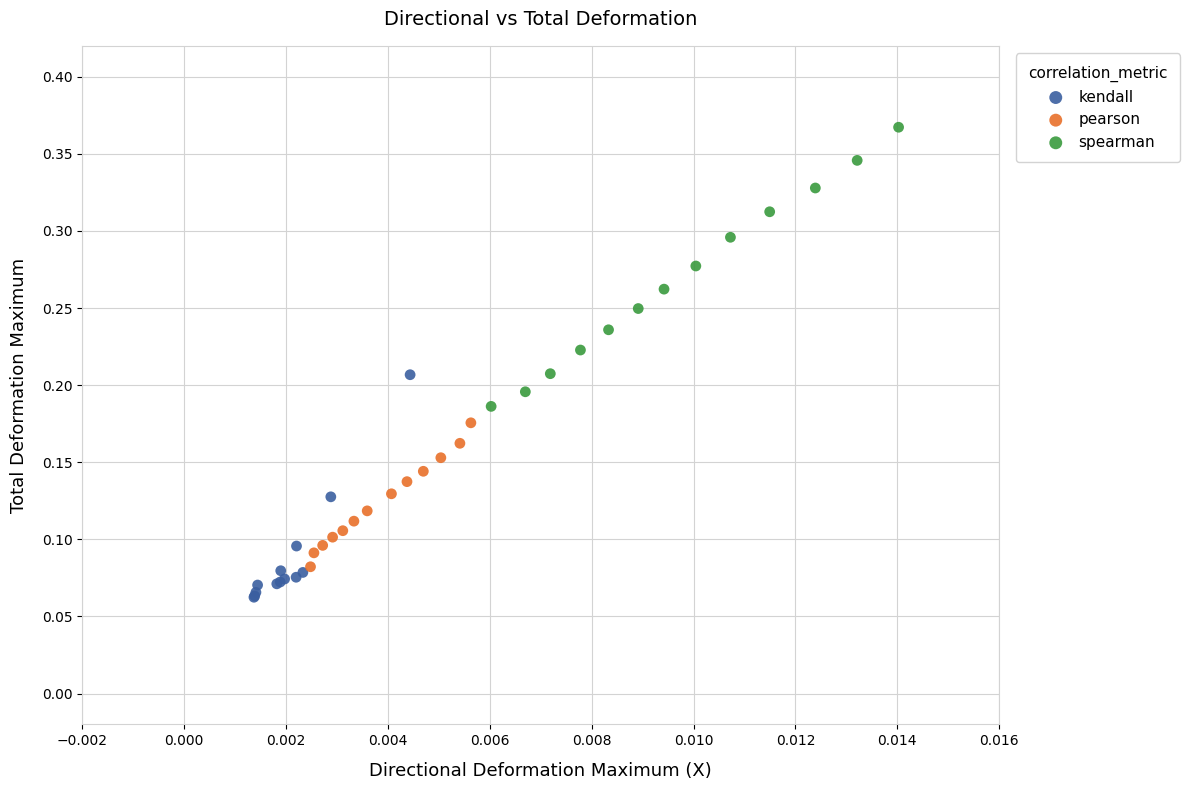

Which series reaches the maximum Y coordinate?

spearman